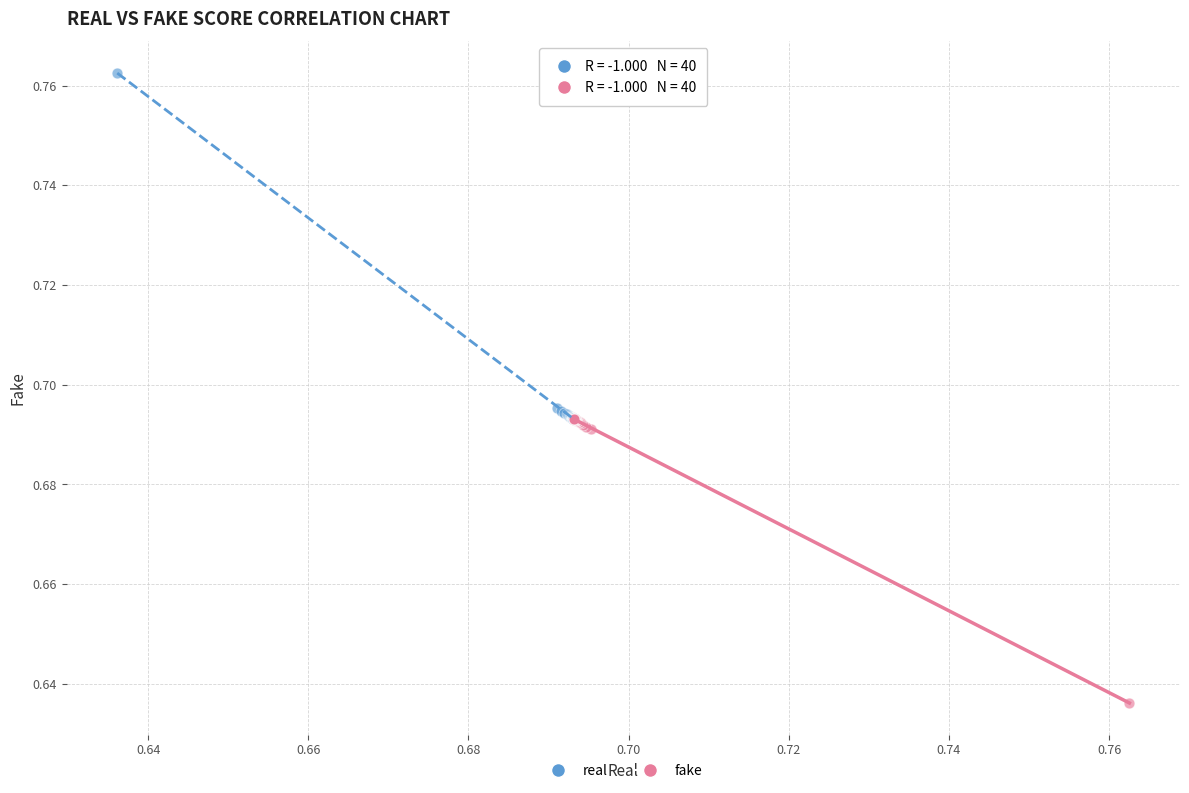

Which series has the widest spread of Y values?

real